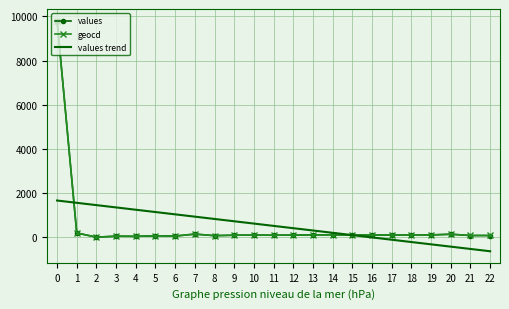

The value of values trend at 17 is -116.2. True or false?

True